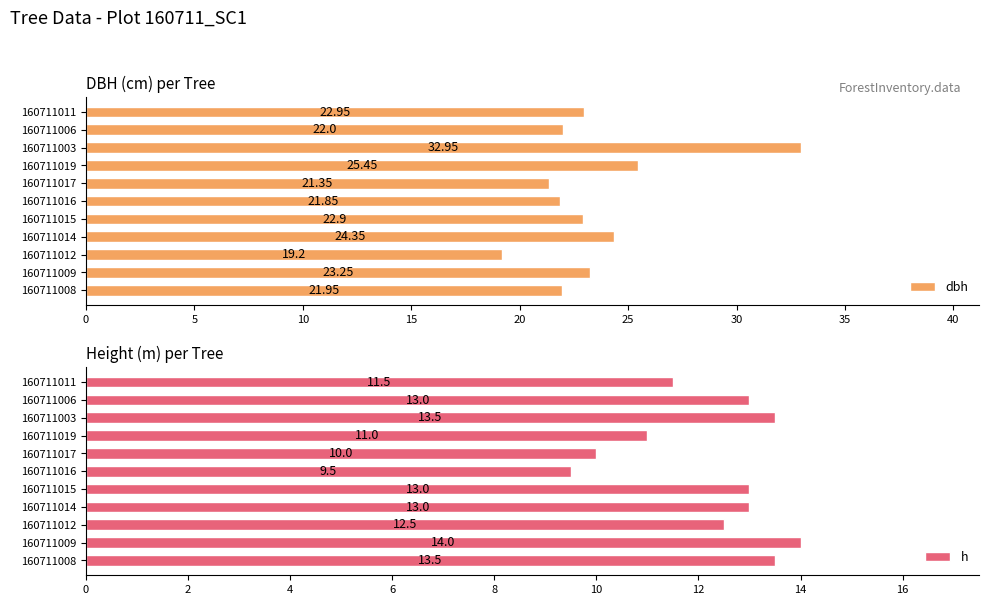

Which series has the largest range (max minus min)?

dbh